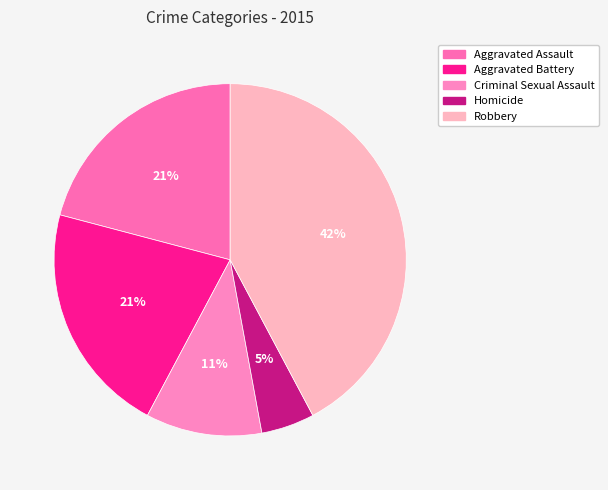

Does Aggravated Assault account for over 50% of the chart?

No